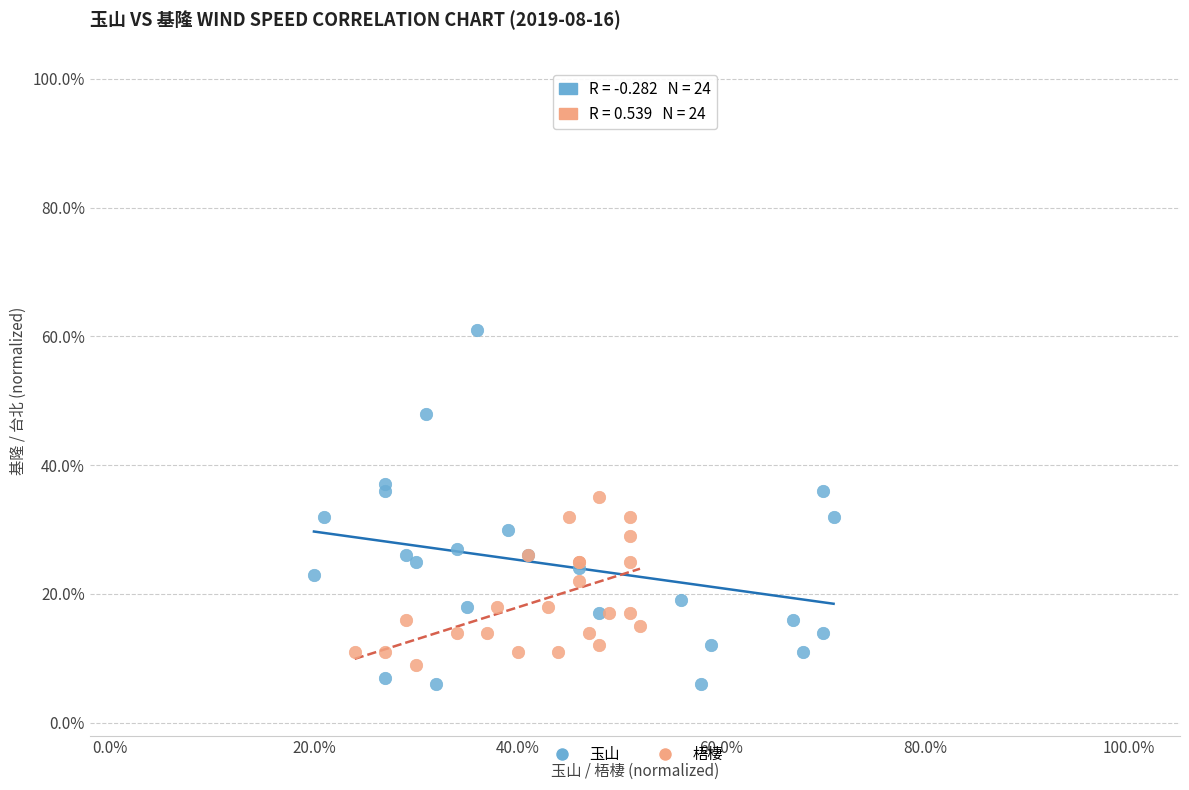

Which series has the largest Y range (max minus min)?

玉山